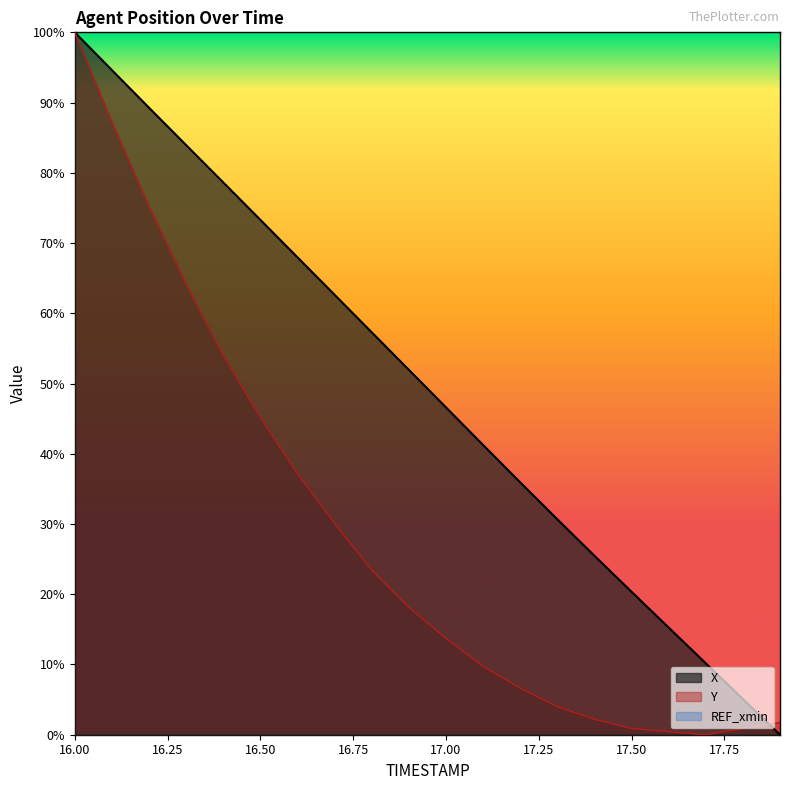

At which category is the sum across all series the highest?

16.00